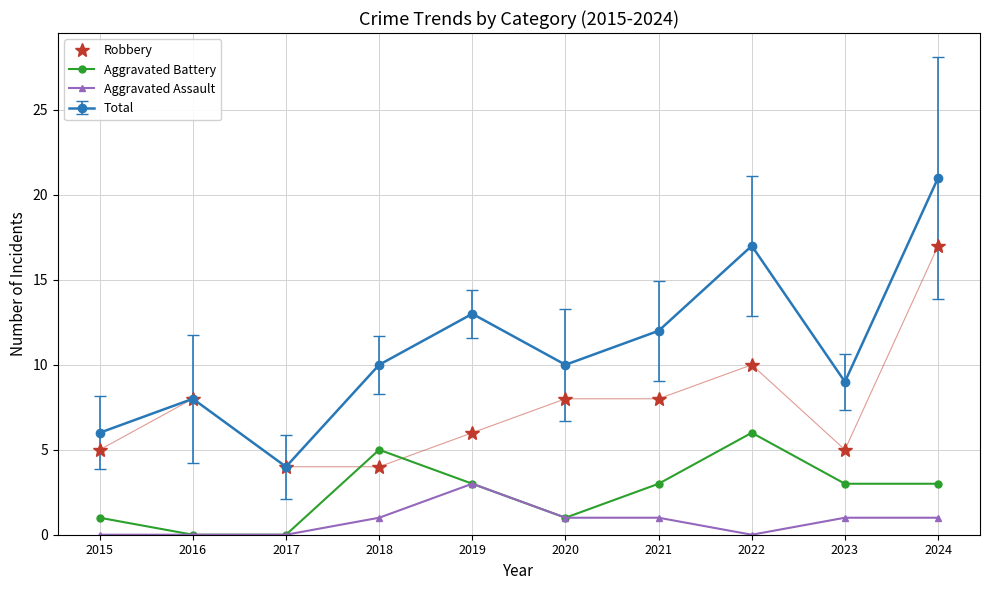

Is it true that Aggravated Assault equals 1 at 2020?

True